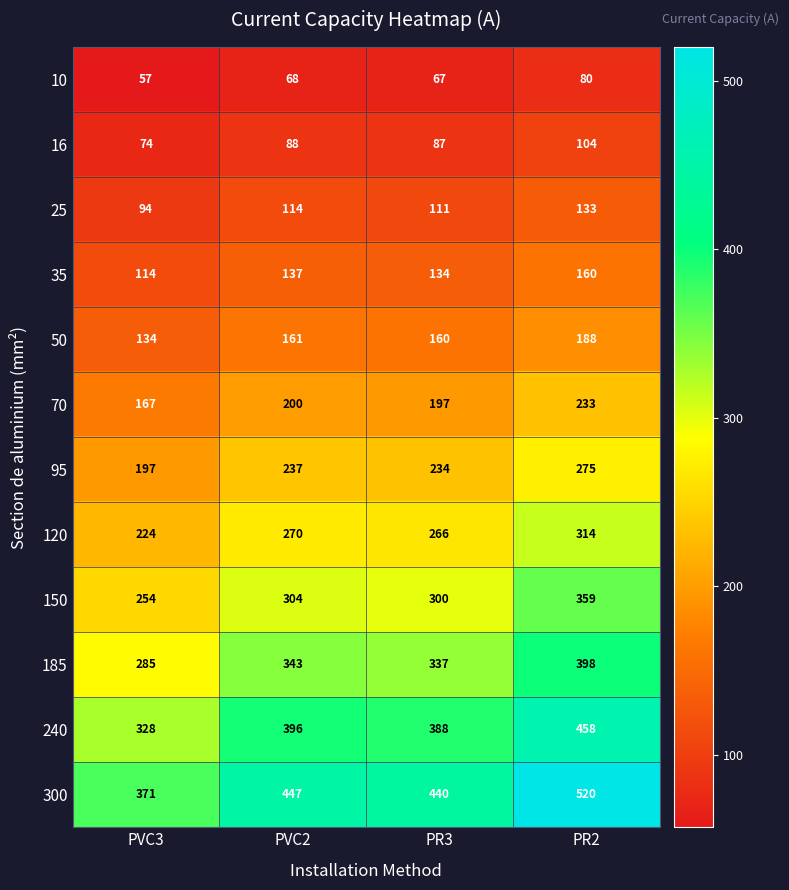

What is the total value across all series at PVC3?

2299